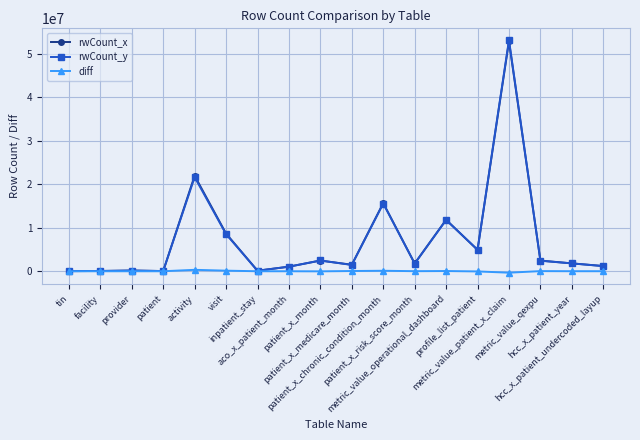

What is the difference between the second highest and minimum values in the rwCount_y series?

21591285